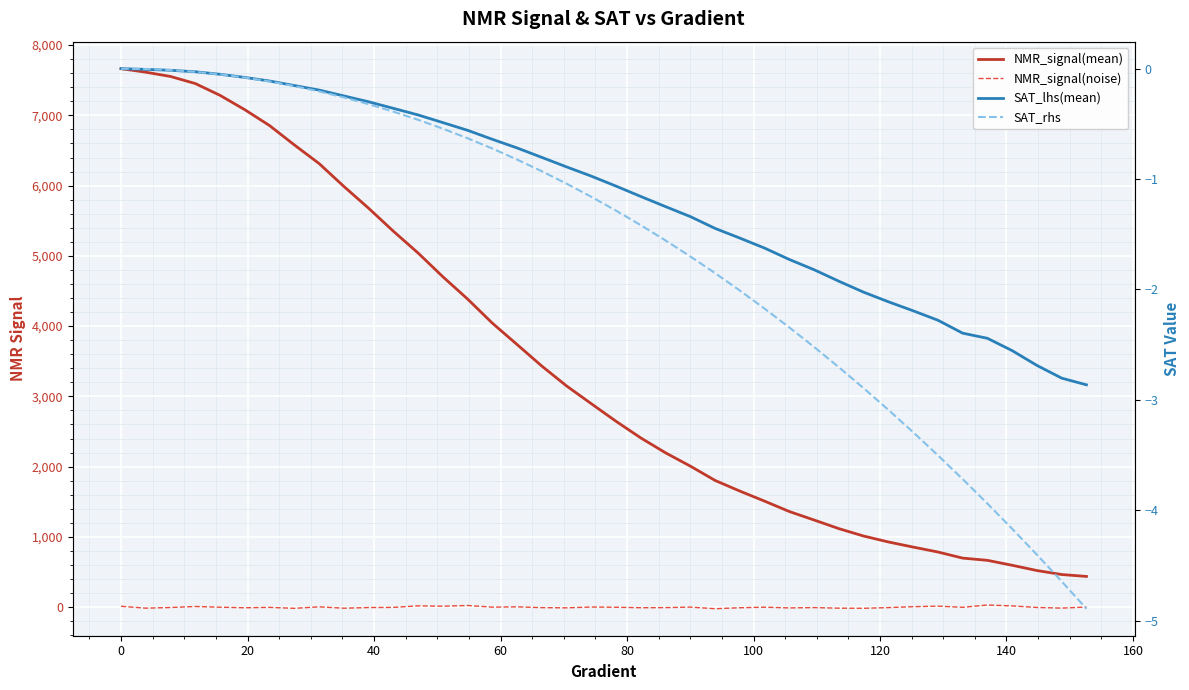

What is the difference between the second highest and minimum values in the NMR_signal(noise) series?

46.1